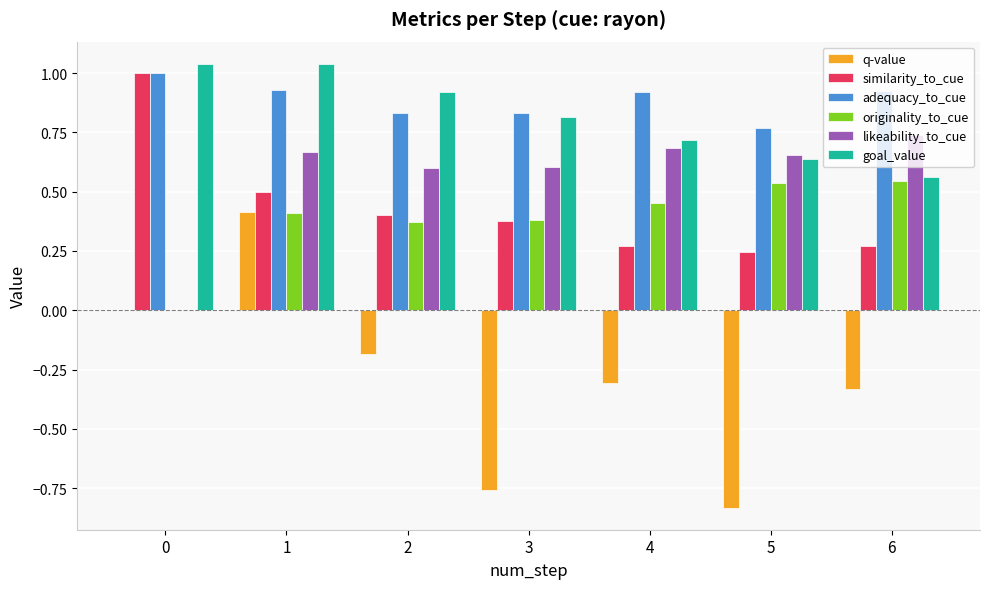

Is the value of adequacy_to_cue at 4 greater than the value of similarity_to_cue at 5?

Yes